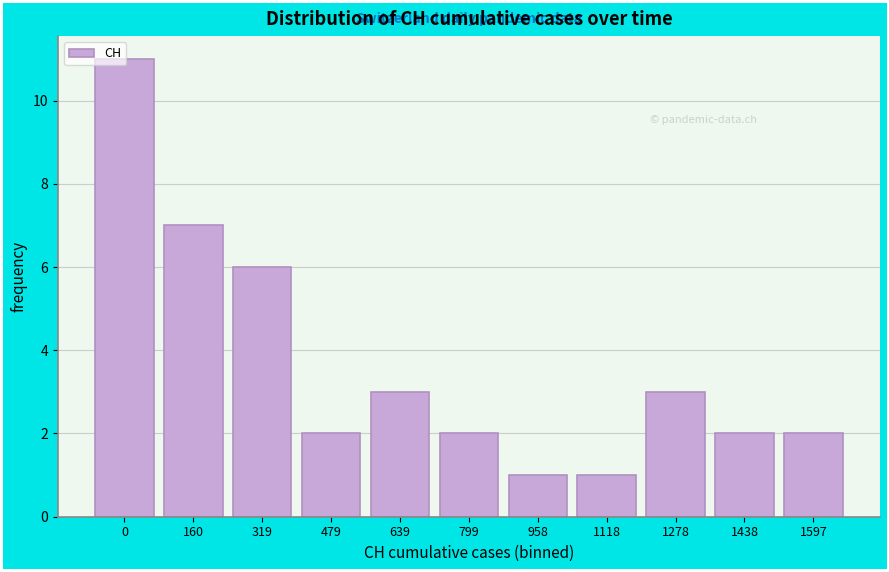

What value does the data have at 639, to the nearest 5?

5